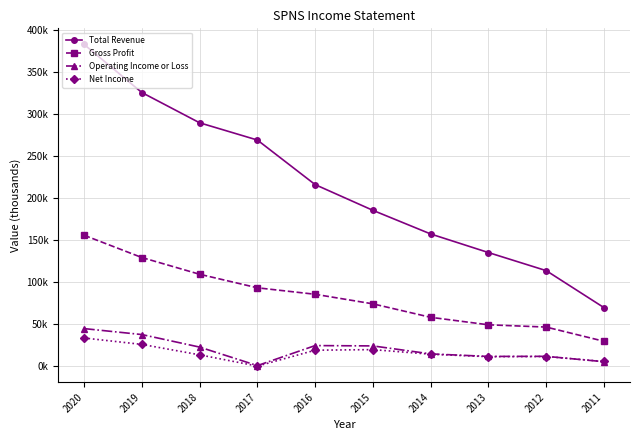

Rank the categories by Gross Profit value from highest to lowest.

2020, 2019, 2018, 2017, 2016, 2015, 2014, 2013, 2012, 2011